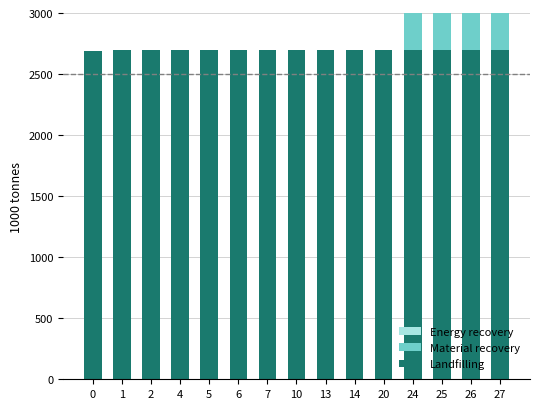

Is it true that Material recovery equals 960.0 at 27?

True